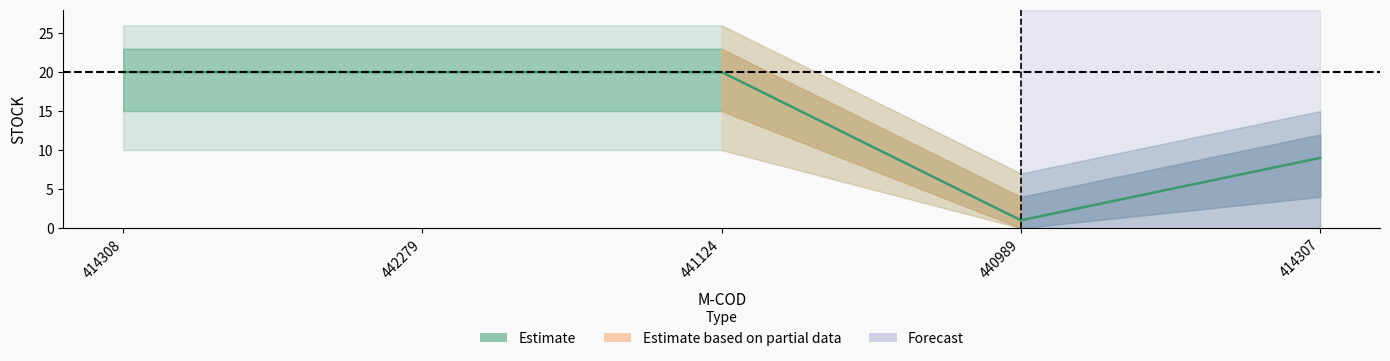

Reading left to right, what are all the values shown in this chart?

414308=20	442279=20	441124=20	440989=1	414307=9